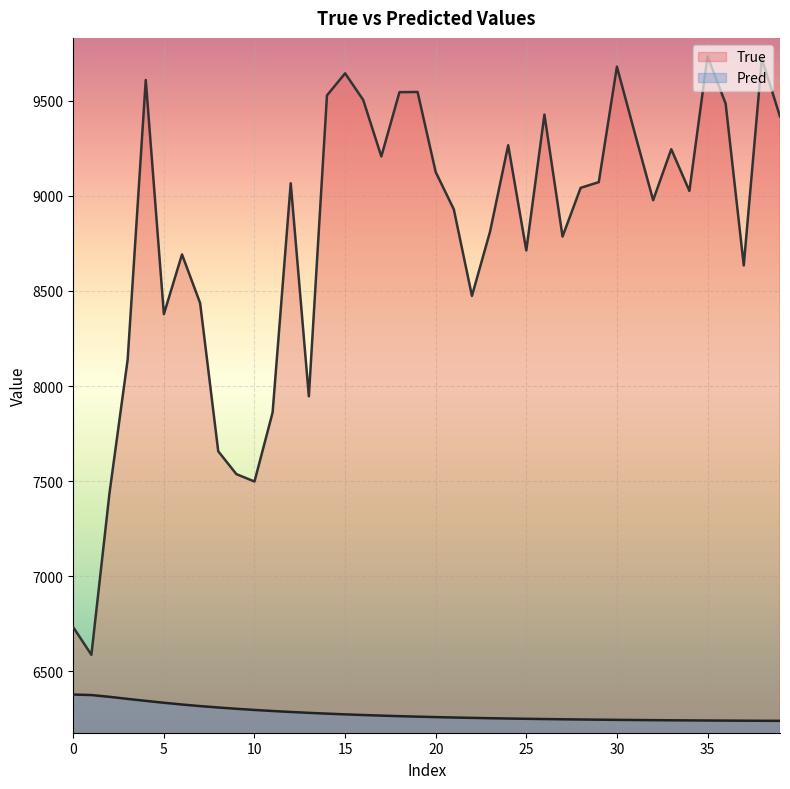

What is the label of the 28th point from the right?

12